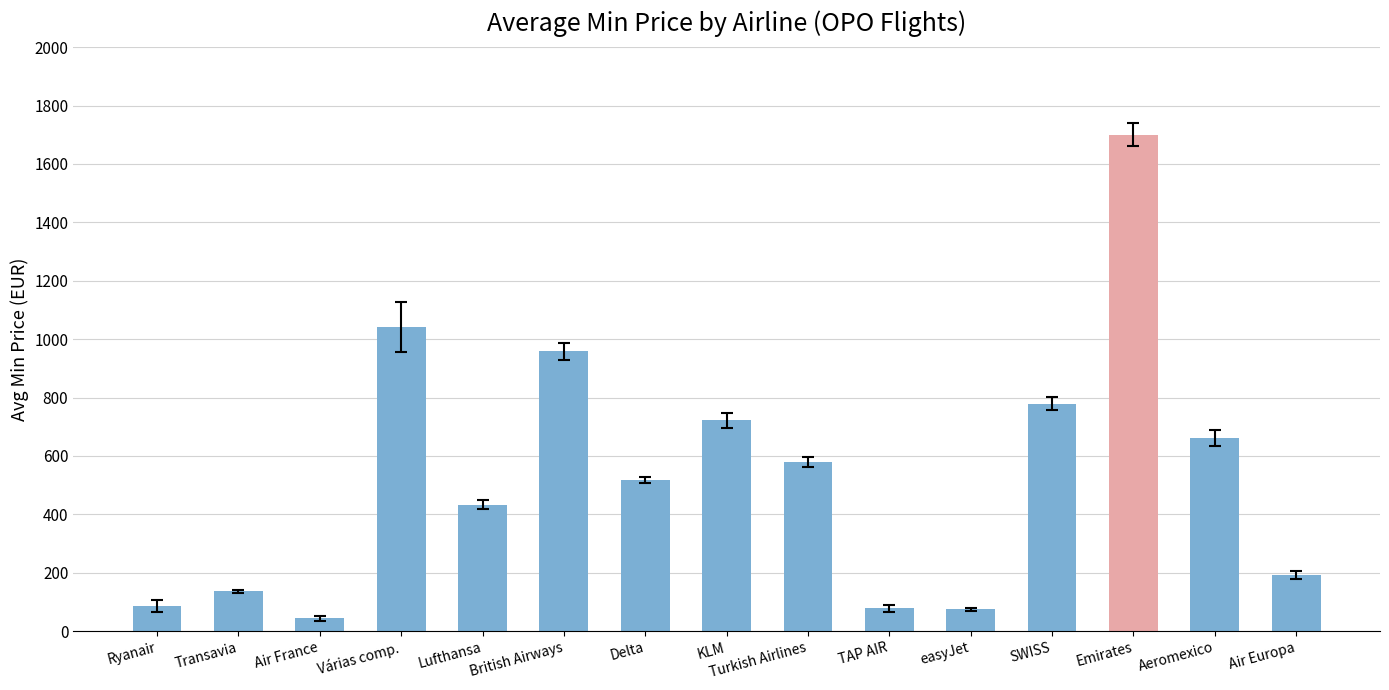

Which has a higher value, SWISS or Aeromexico?

SWISS